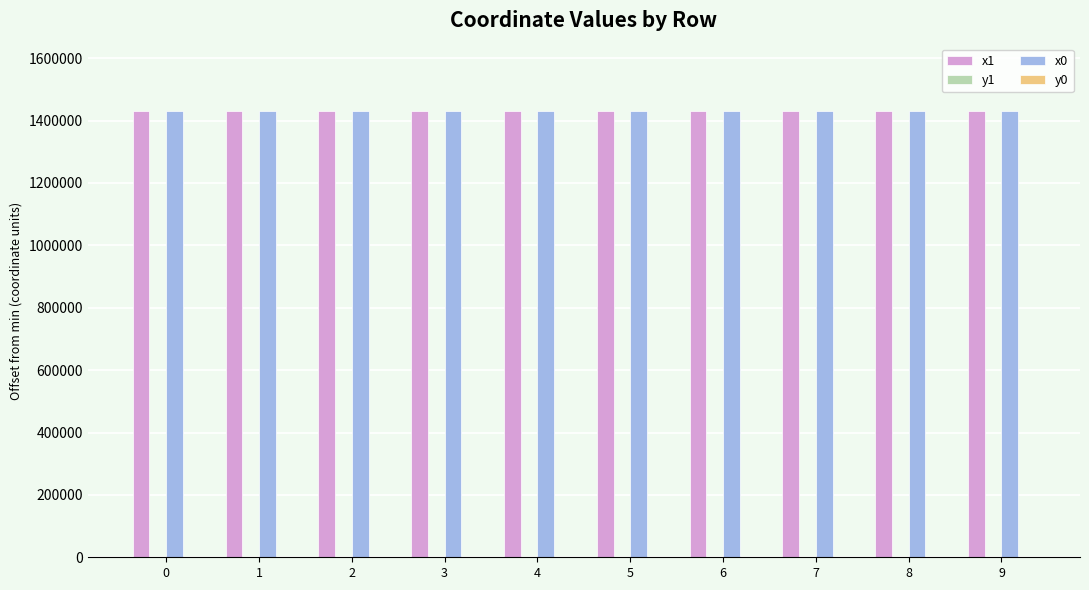

What is the maximum value shown in the chart?

1431861.9